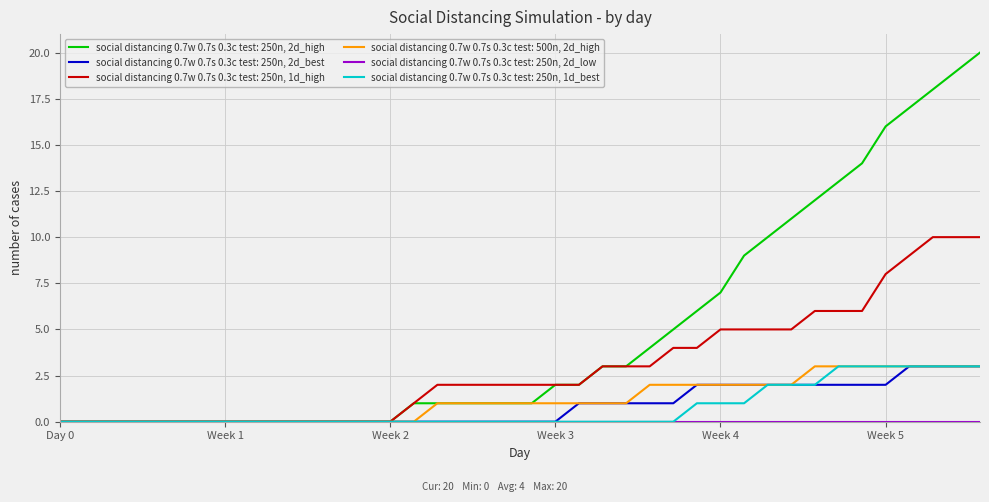

Which series has the largest range (max minus min)?

social distancing 0.7w 0.7s 0.3c test: 250n, 2d_high